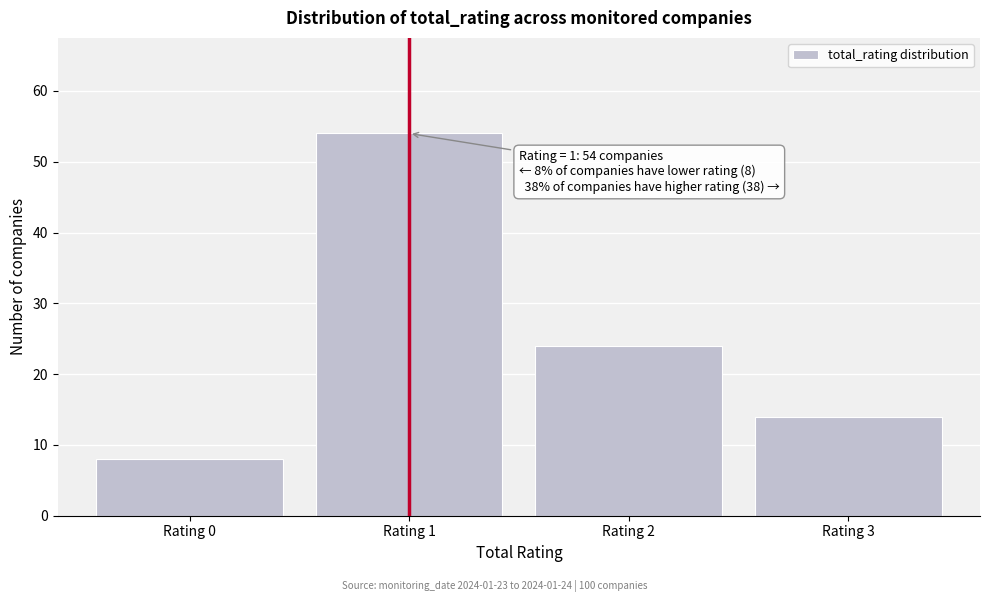

Reading left to right, extract all data points from this chart.

8	54	24	14